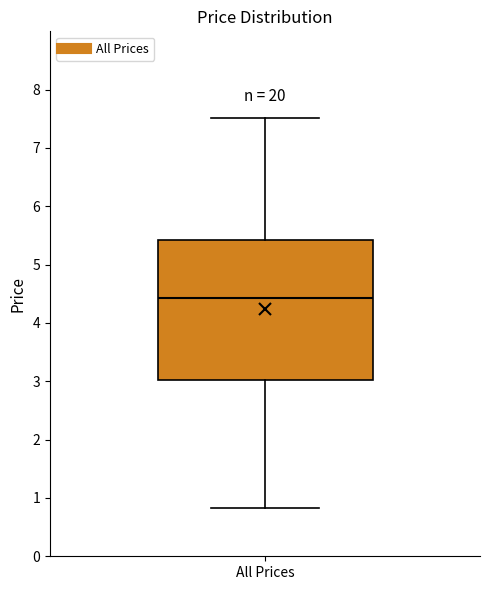

Transcribe this box plot: give where the median line is, the range the box spans, and where the two whiskers end, as read against the y-axis. The values are not printed on the chart, so give them approximately, as read against the axis.

median 4.4, box 3.0 to 5.4, whiskers 0.8 to 7.5